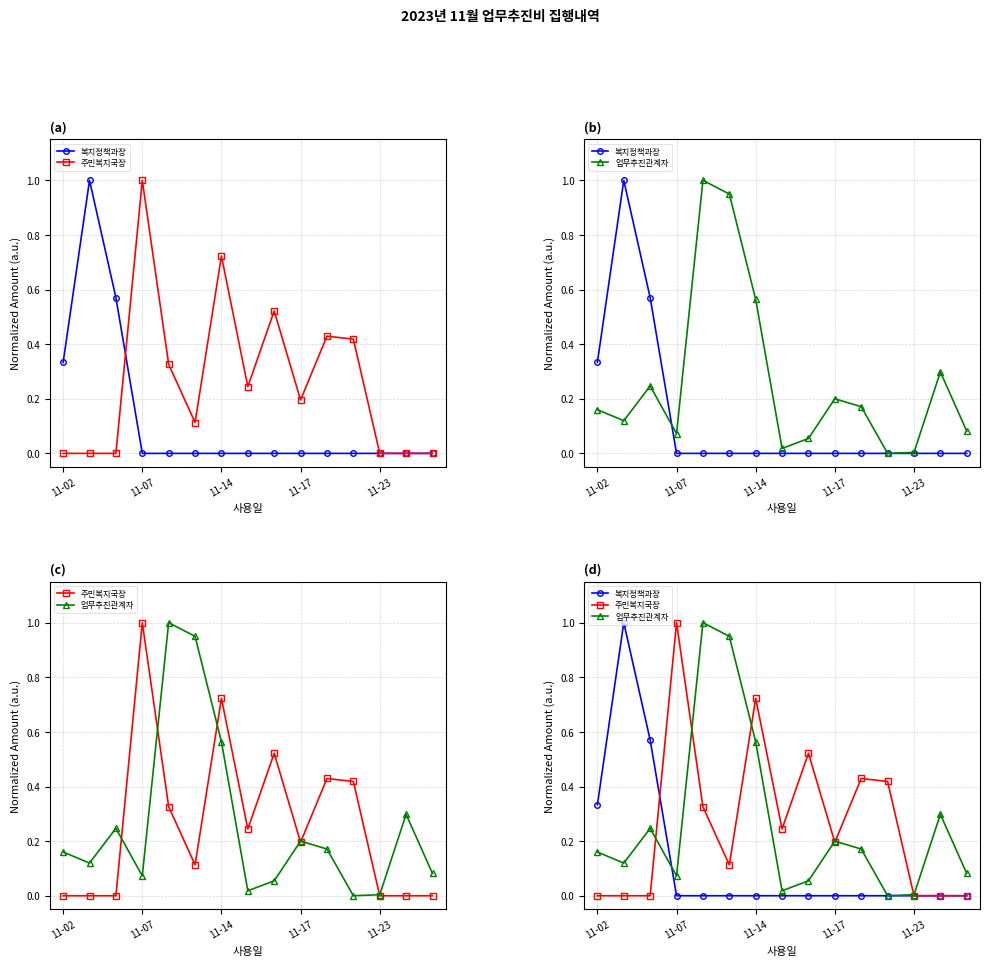

The value of 주민복지국장 at 14 is 0.0. True or false?

True